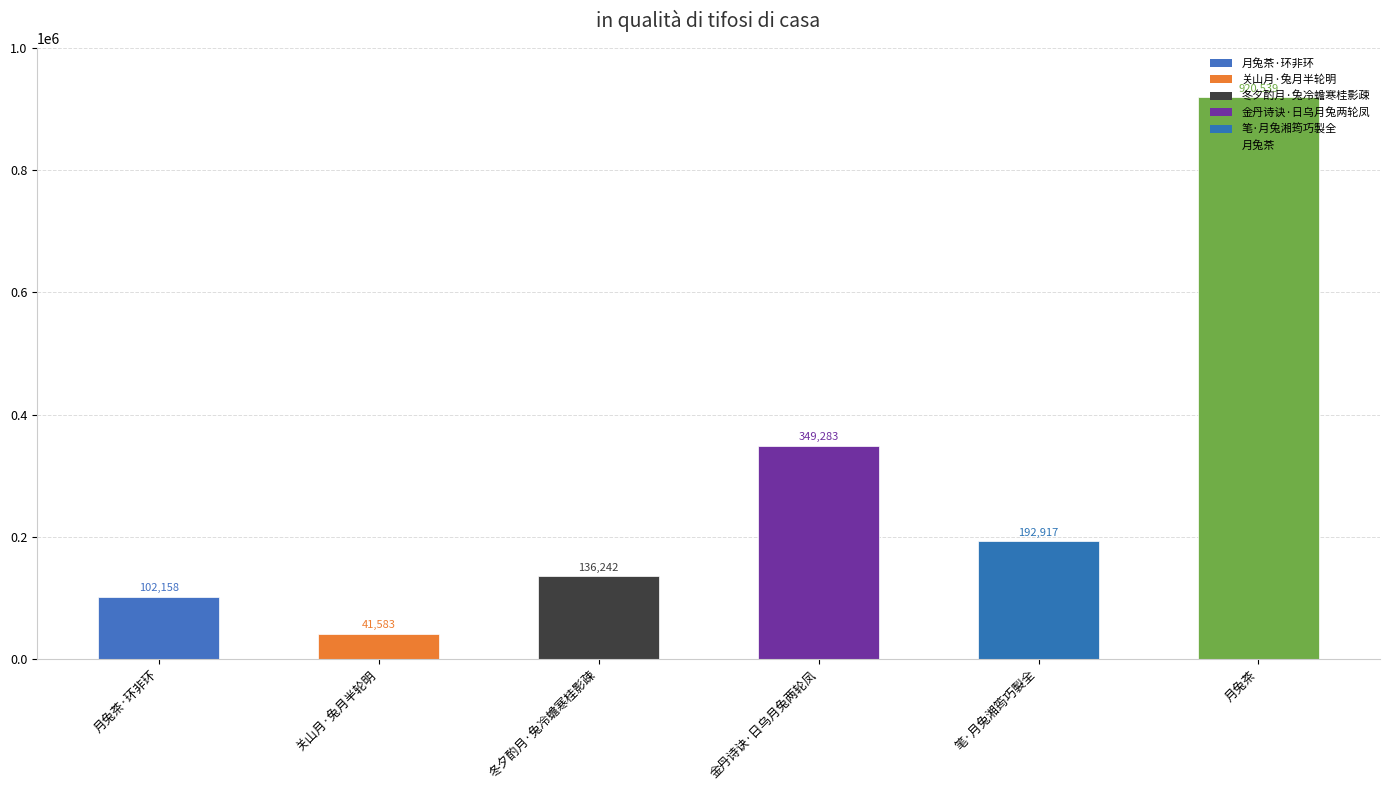

What is the label of the 1st bar from the left?

月兔茶·环非环